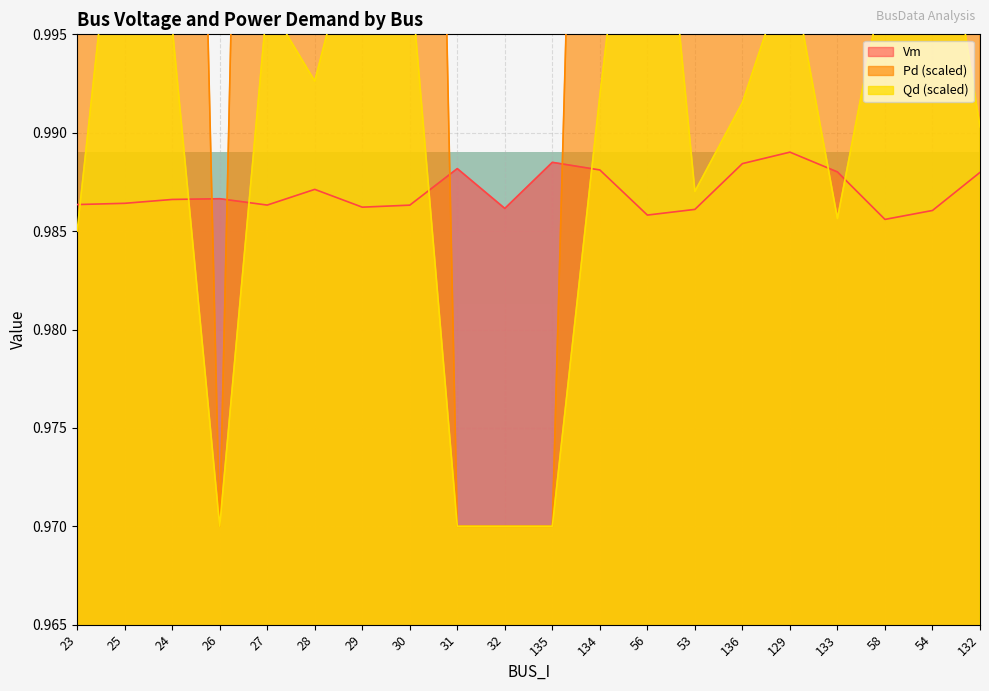

Reading right to left, transcribe all the data shown in this chart.

Vm: 1.0	1.0	1.0	1.0	1.0	1.0	1.0	1.0	1.0	1.0	1.0	1.0	1.0	1.0	1.0	1.0	1.0	1.0	1.0	1.0
Pd: 1.1	1.1	1.1	1.0	1.1	1.1	1.0	1.1	1.1	1.0	1.0	1.0	1.1	1.1	1.1	1.1	1.0	1.1	1.1	1.0
Qd: 1.0	1.0	1.0	1.0	1.0	1.0	1.0	1.0	1.0	1.0	1.0	1.0	1.0	1.0	1.0	1.0	1.0	1.0	1.0	1.0